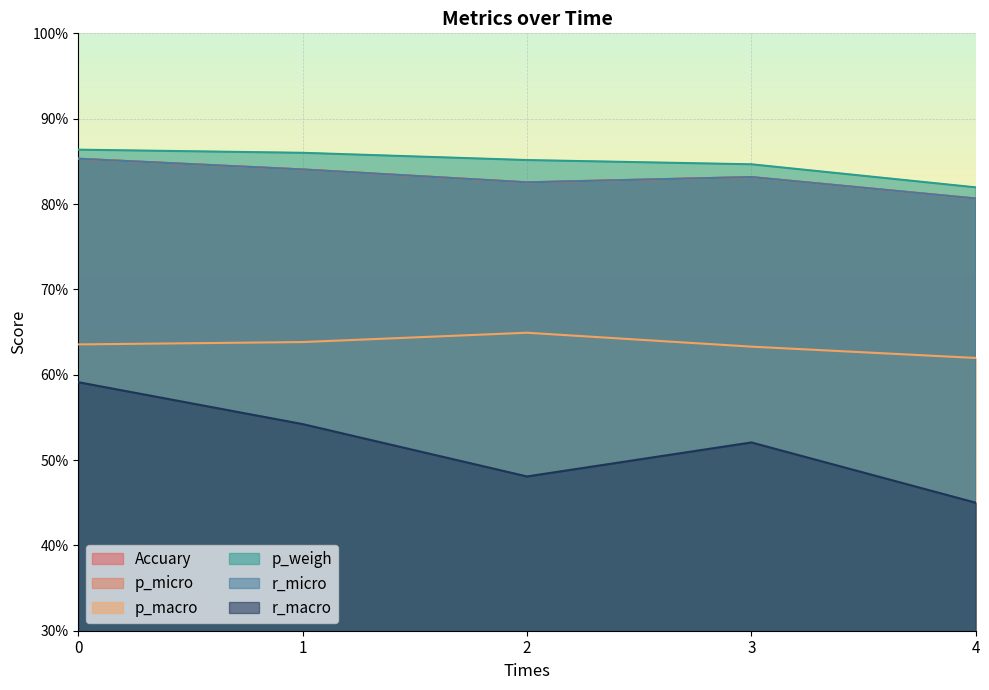

What is the maximum value shown in the chart?

0.9